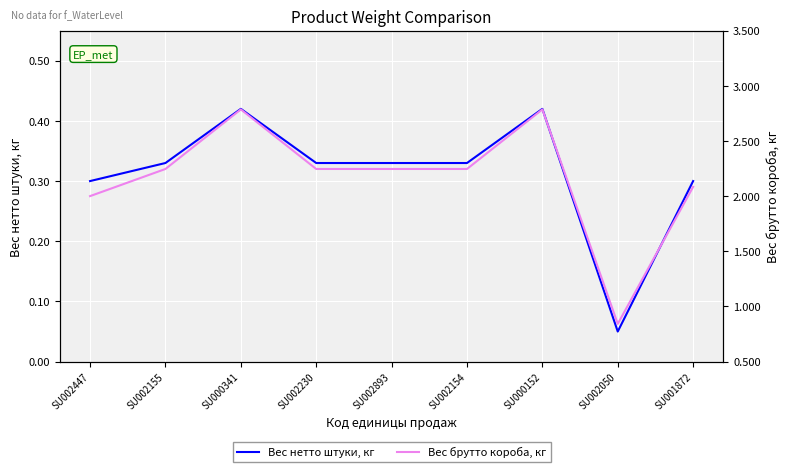

List the series in order of their peak value, highest first.

Вес брутто короба, кг, Вес нетто штуки, кг